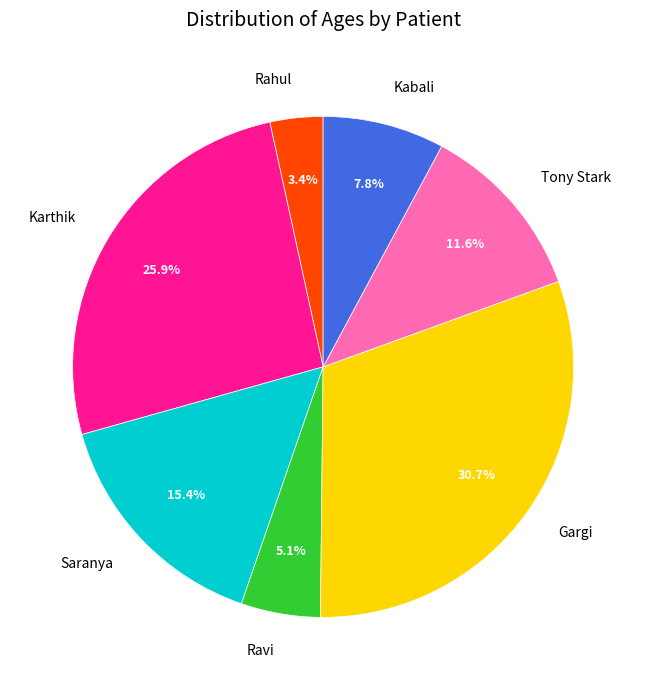

What percentage do Gargi and Tony Stark together represent?

42.3%